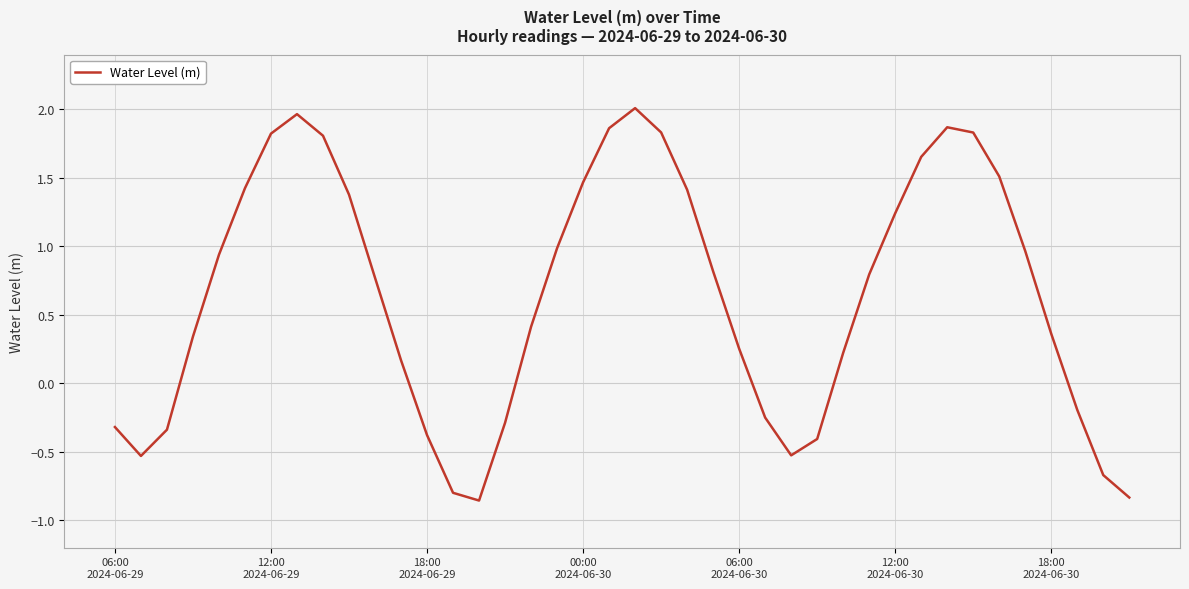

How many values are below 0?

13